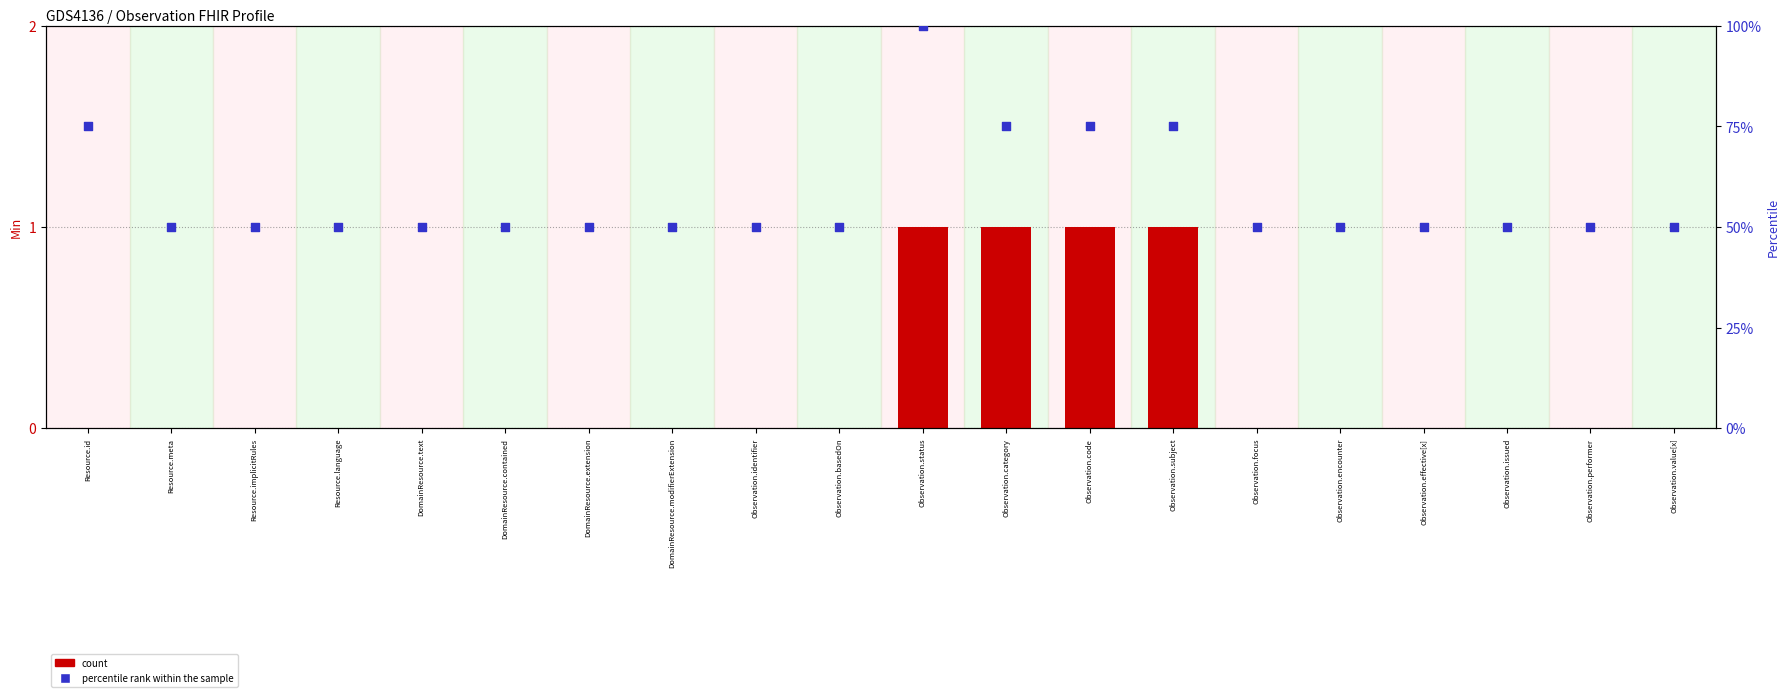

Which series has the largest total across all categories?

percentile rank within the sample